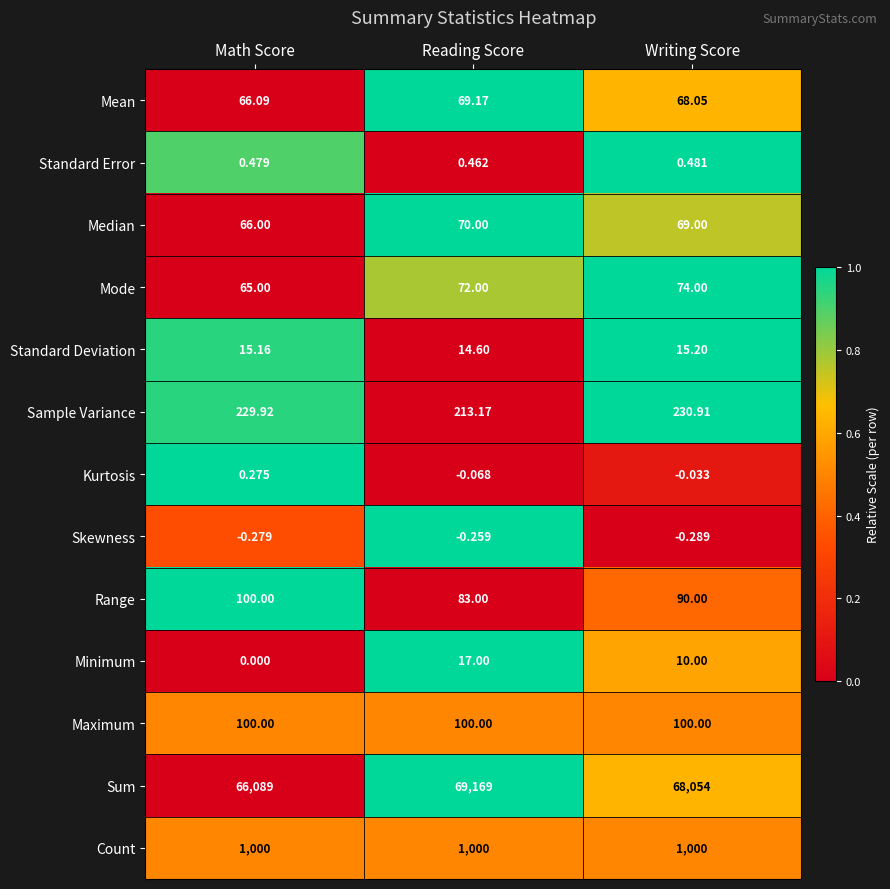

Rank the categories by Mode value from lowest to highest.

Math Score, Reading Score, Writing Score